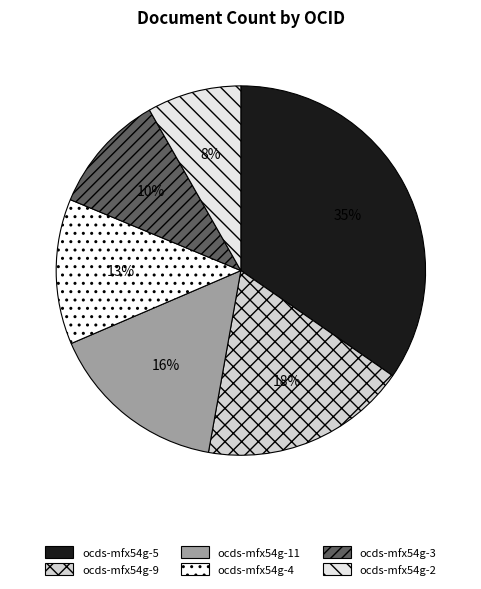

Does ocds-mfx54g-9 represent more than half of the total?

No